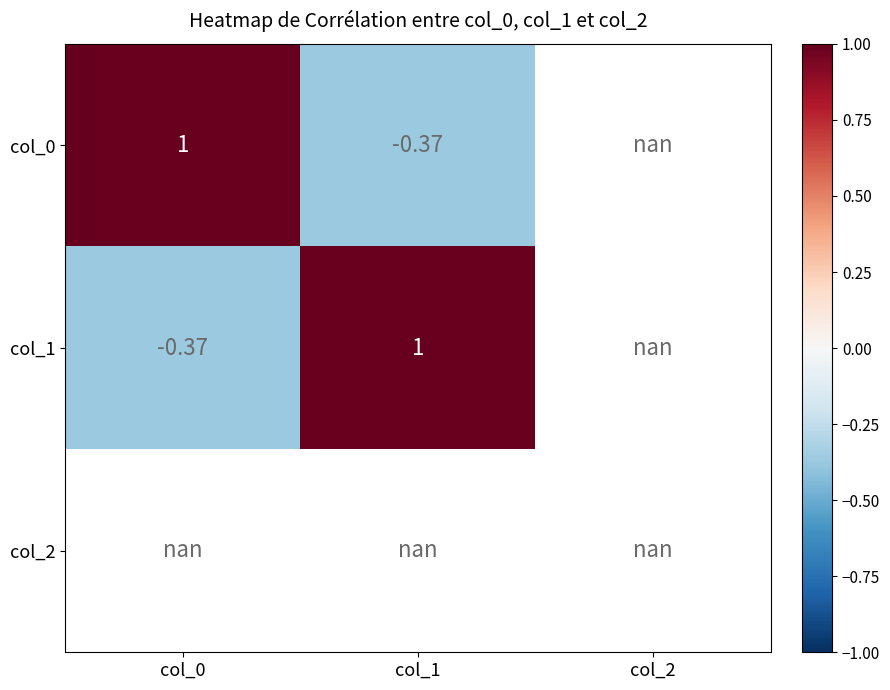

Between col_2 and col_0, which is larger?

col_0